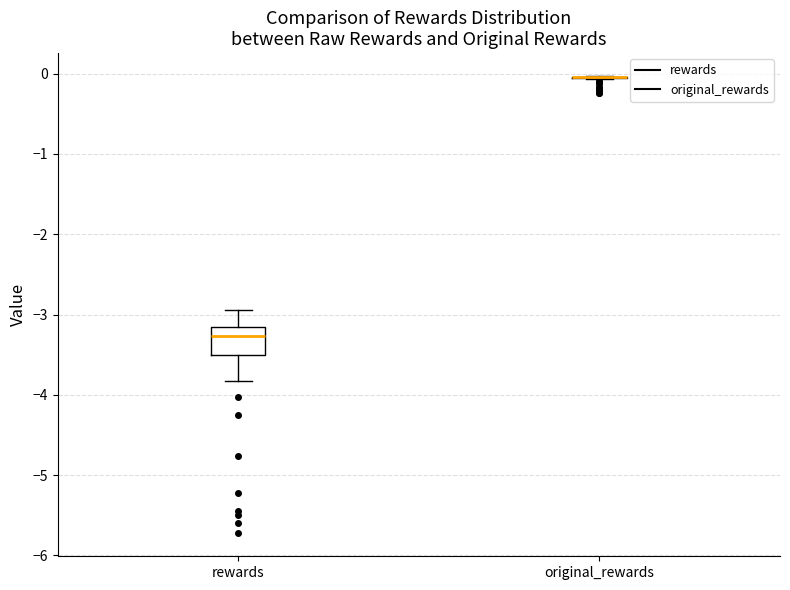

Which box is the tallest, from its lower edge to its upper edge?

rewards